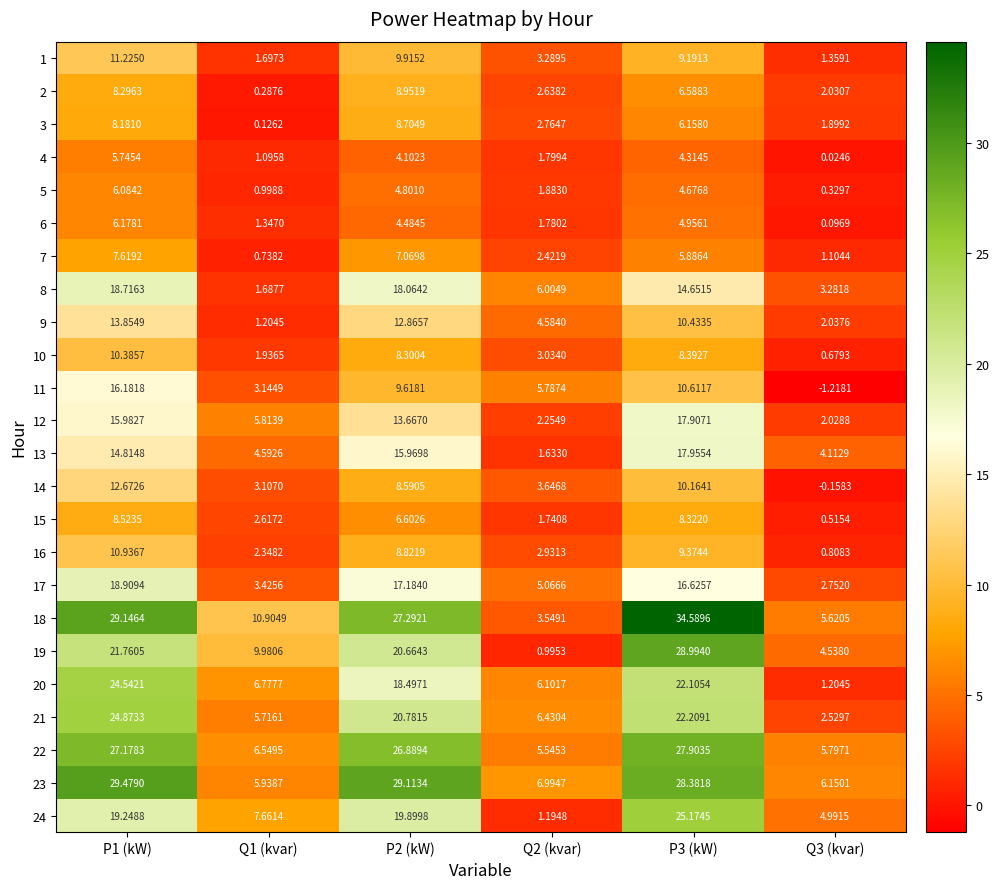

What is the greatest value displayed?

34.6